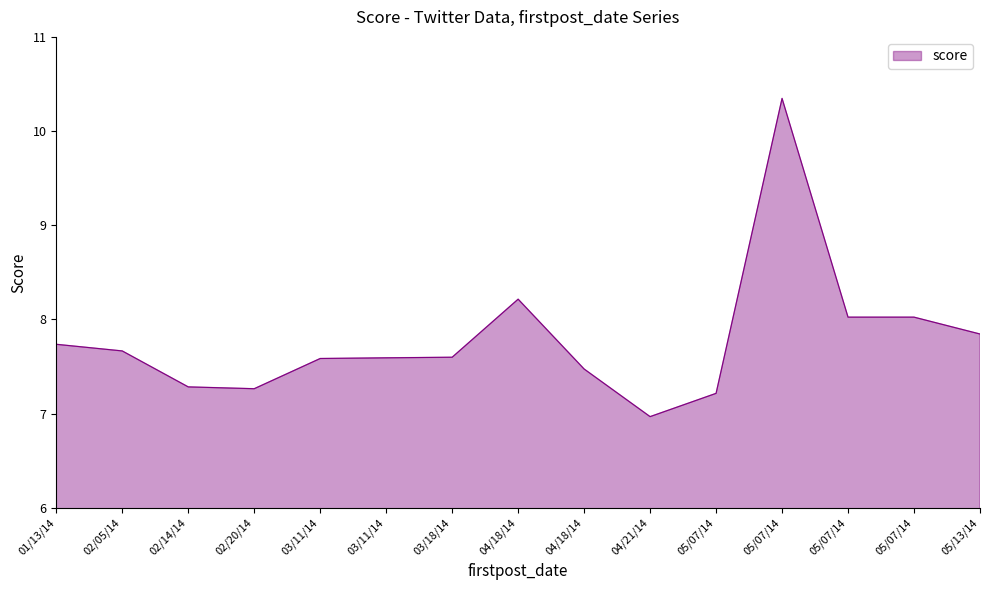

How many points are lower than both their immediate neighbors (excluding endpoints)?

2